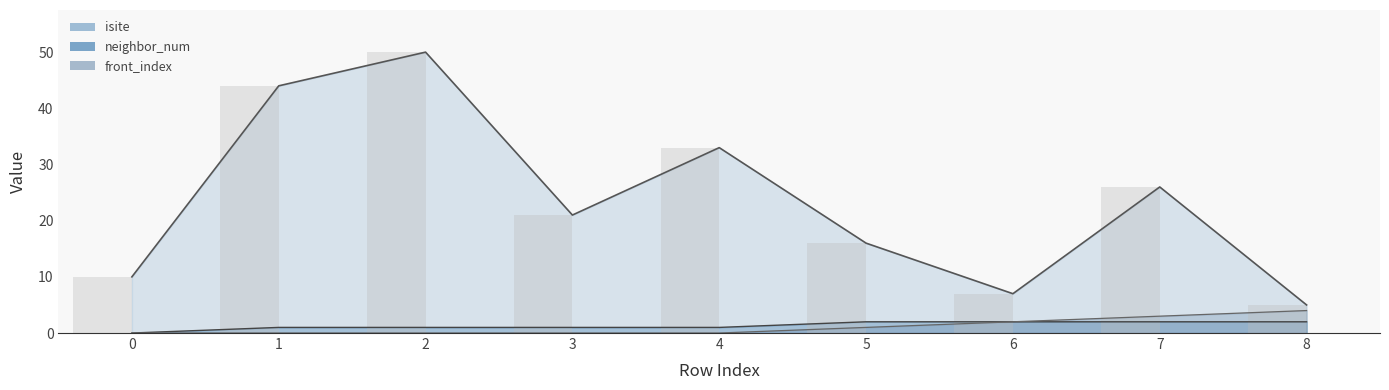

What is the average value of the front_index series?

1